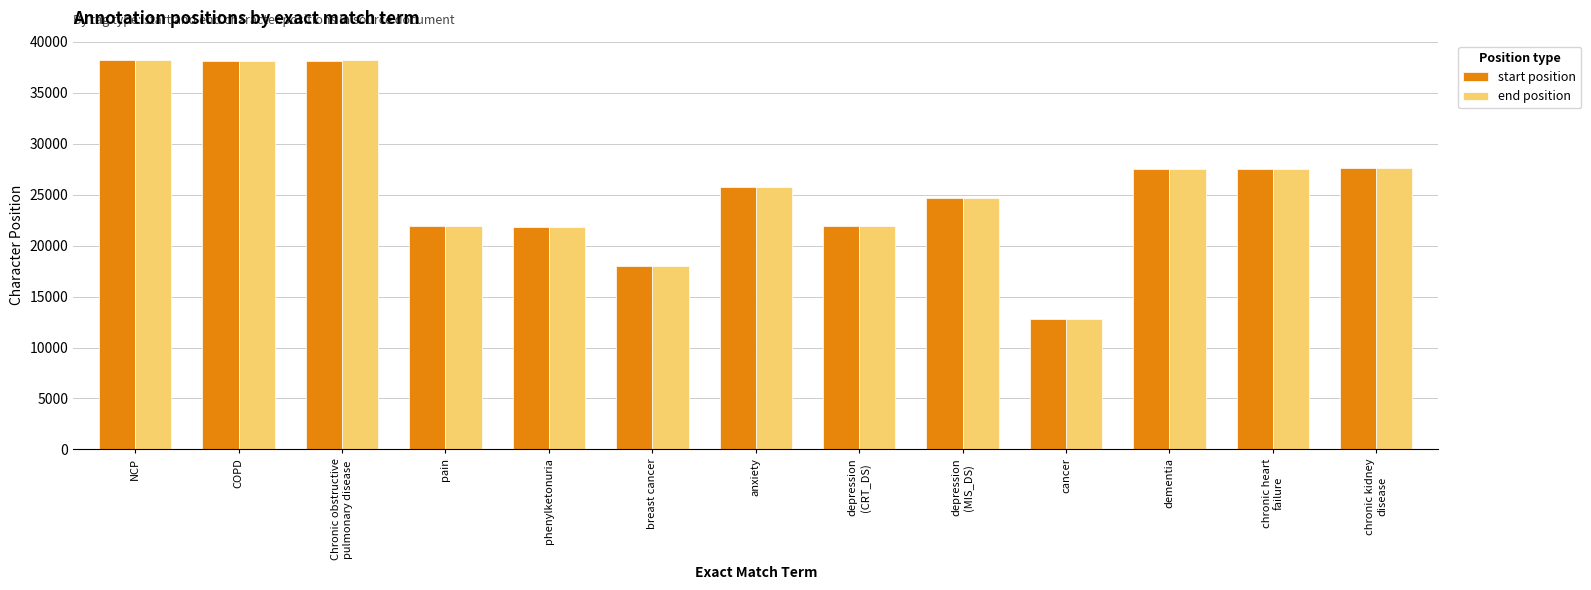

What is the total value across all series at dementia?

55084